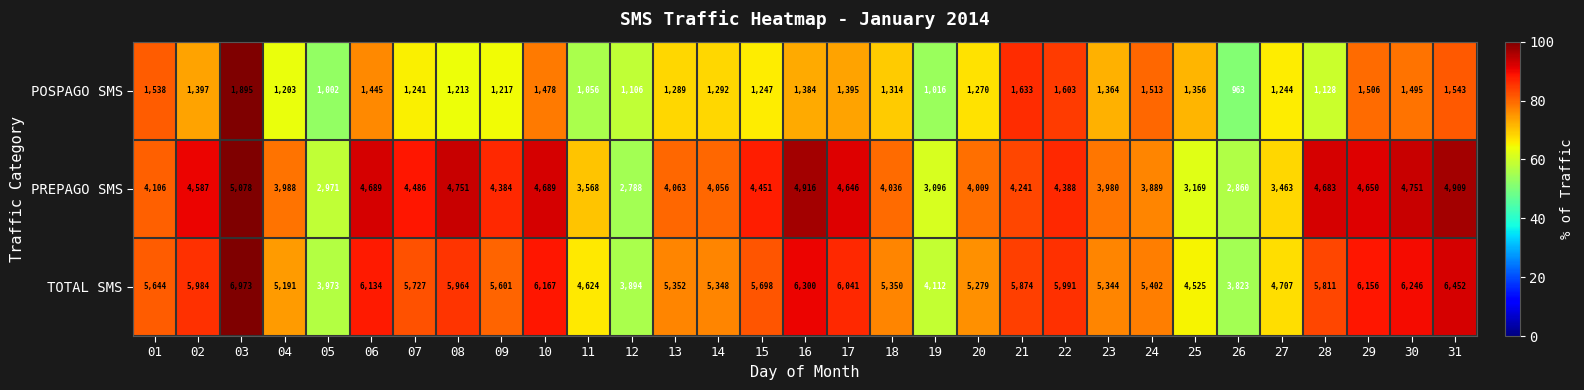

At how many categories does at least one series exceed 2068?

31